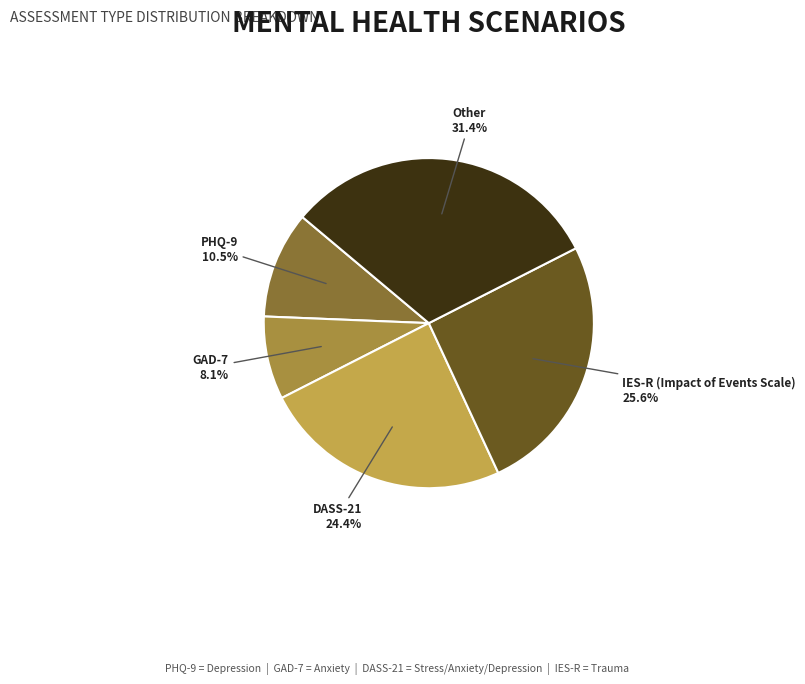

Which category has the biggest portion of the pie?

Other